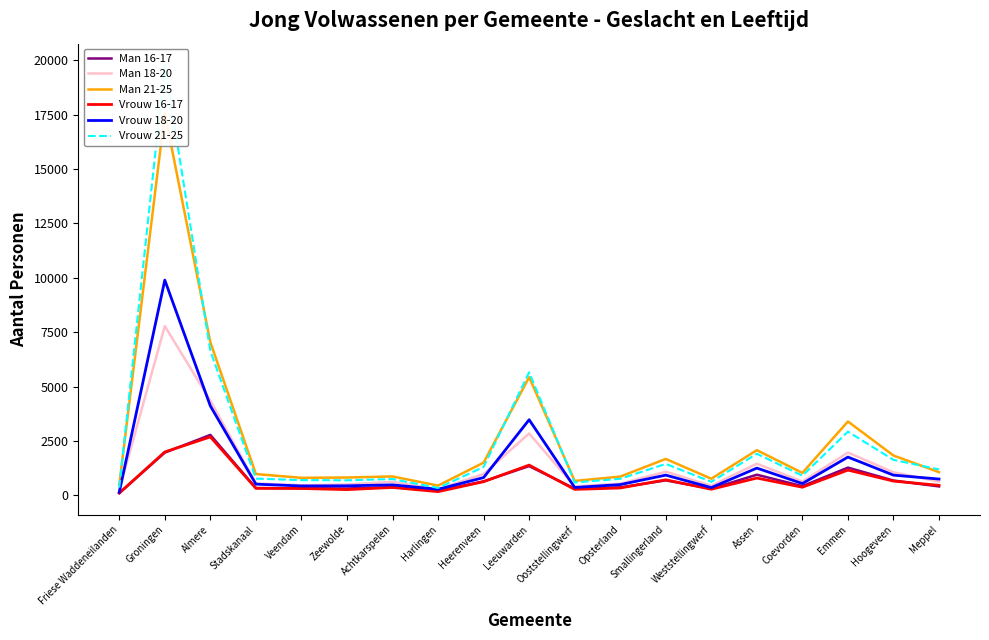

The value of Vrouw 21-25 at Friese Waddeneilanden is 203. True or false?

False